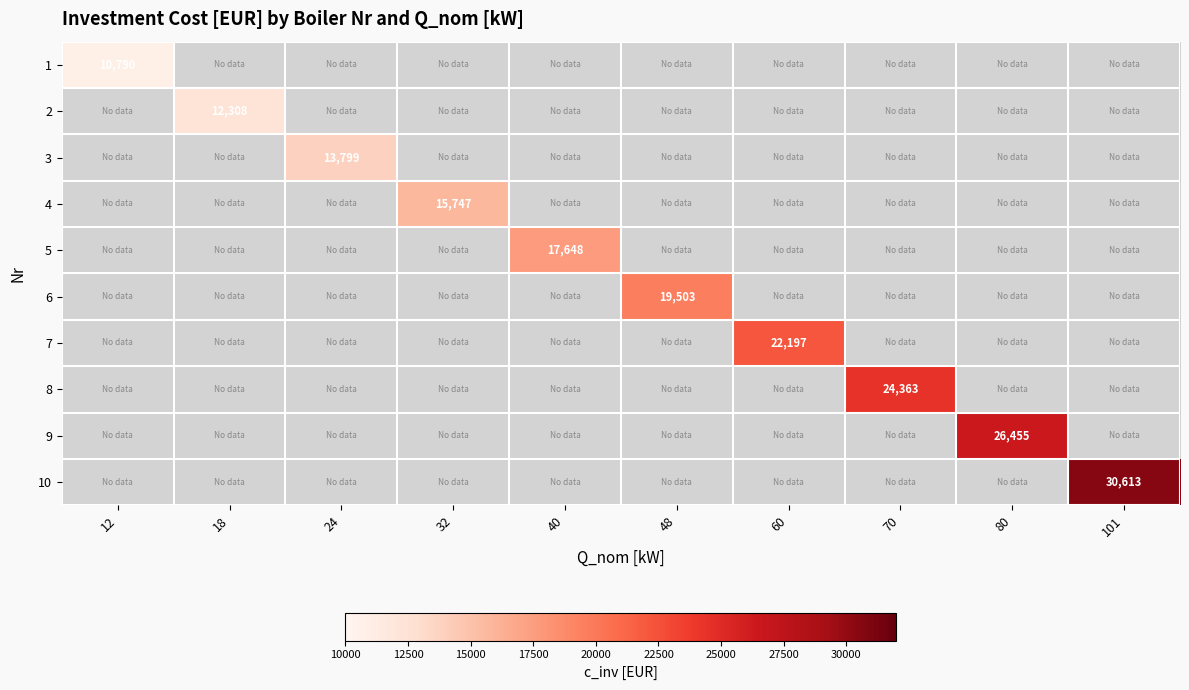

Which category has the highest value across all series?

101